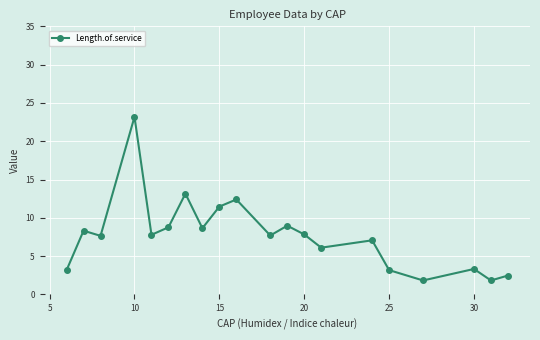

True or false: the data has more than 0 interior local peaks.

True